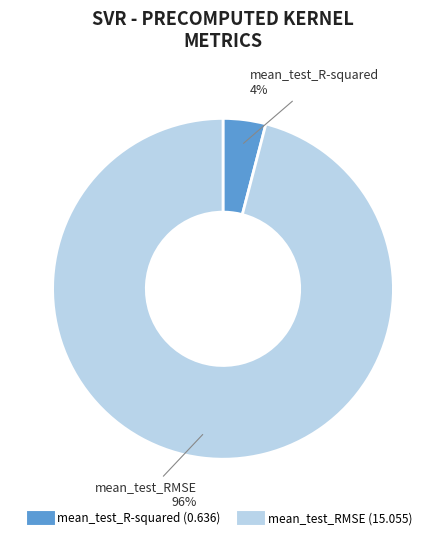

Which has a higher value, mean_test_RMSE or mean_test_R-squared?

mean_test_RMSE